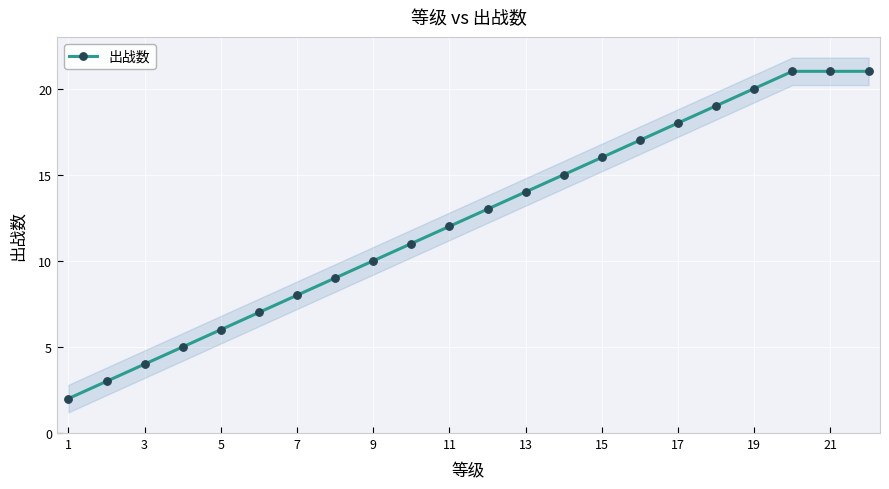

How many values are below 13?

11